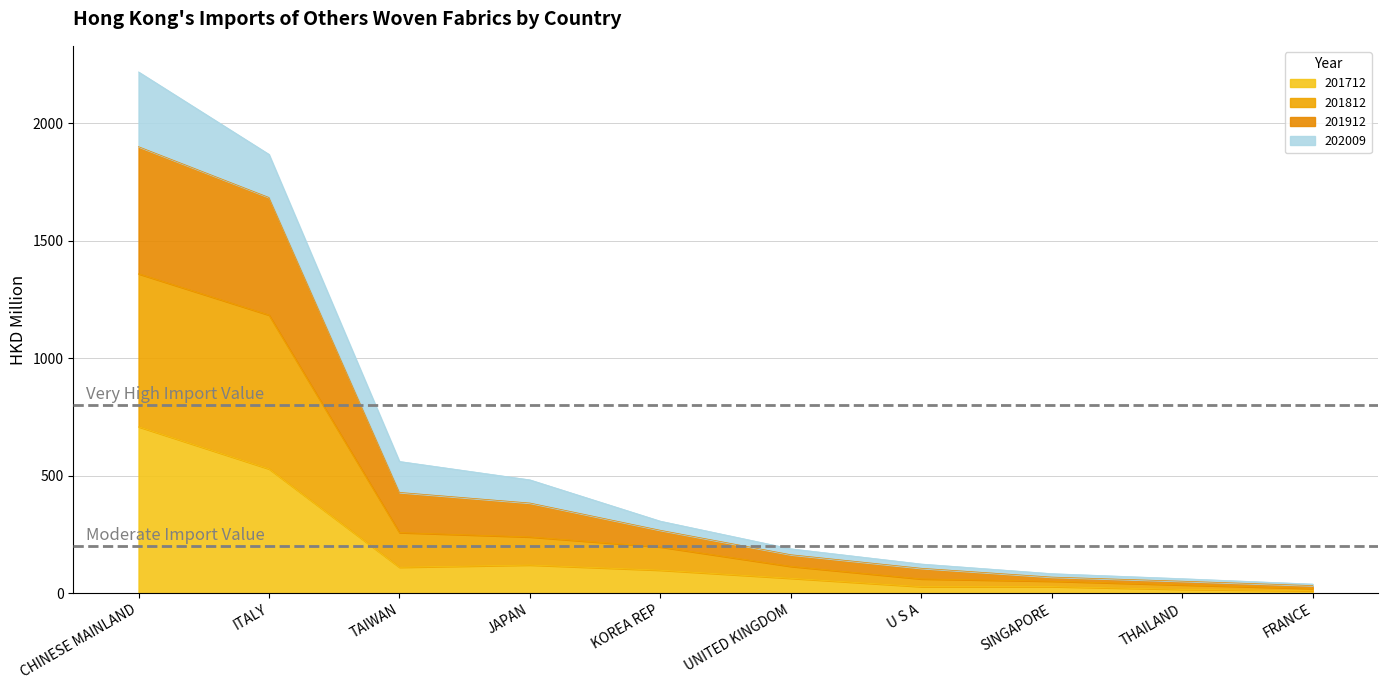

What position from the right is THAILAND?

2